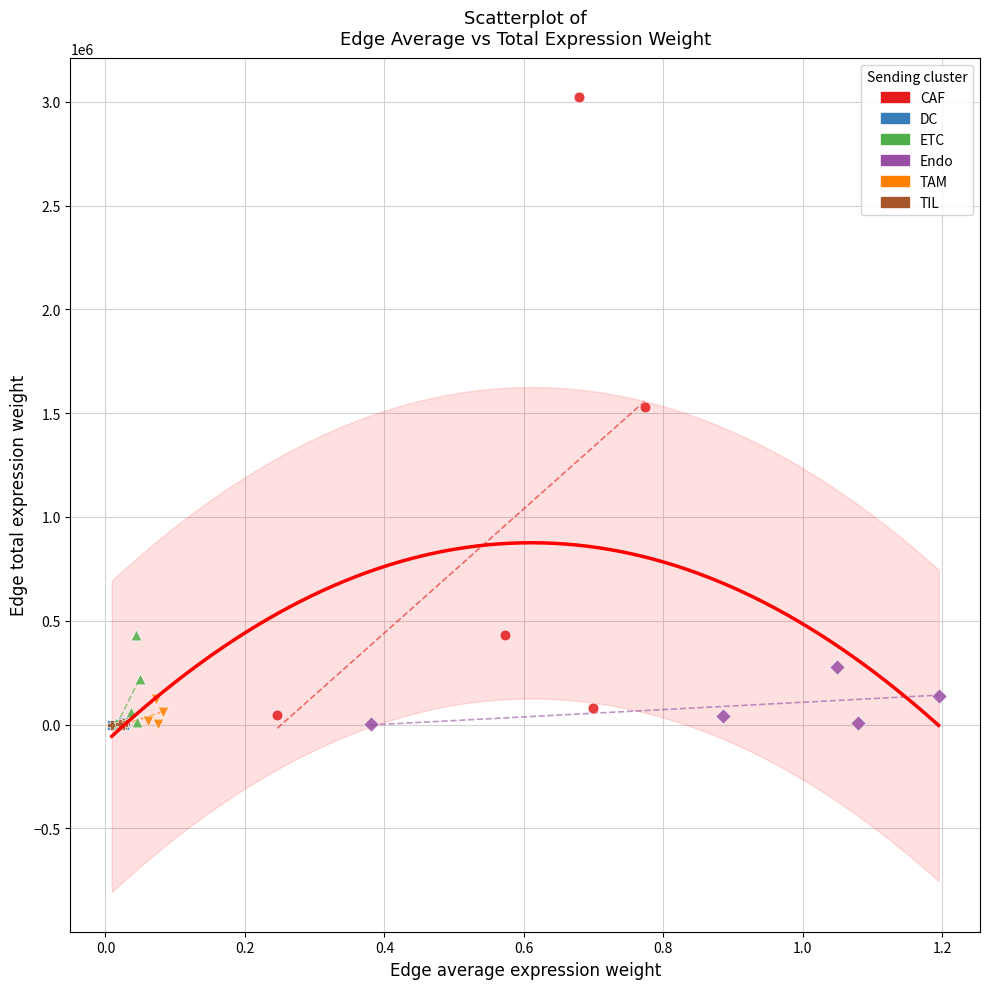

Which series has the largest Y range (max minus min)?

CAF